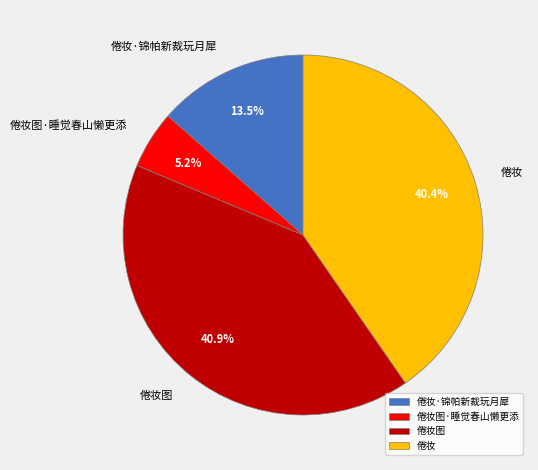

To the nearest percent, what is the difference between the largest and smallest slice percentages?

36%